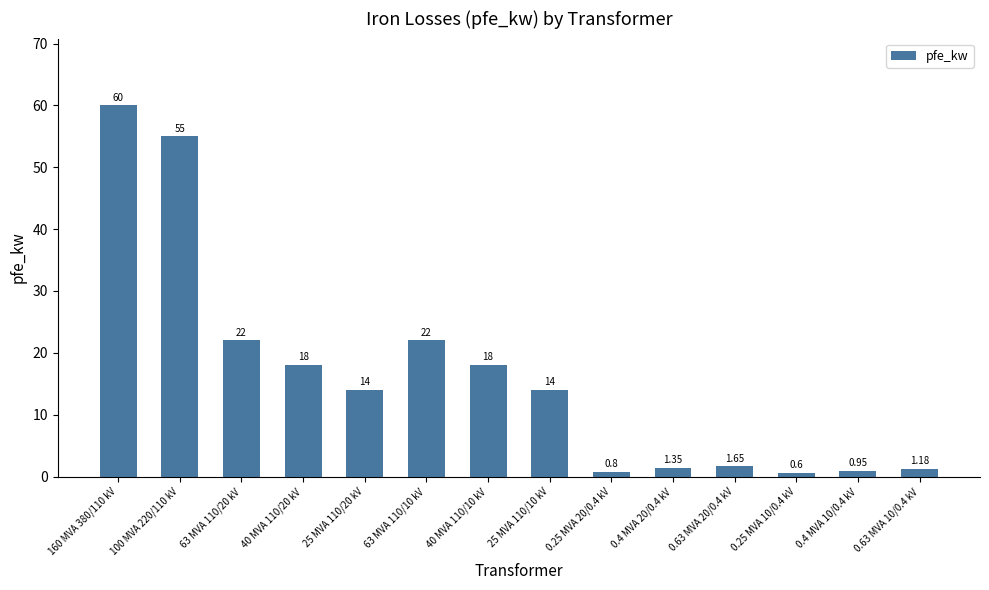

What is the change in value from 25 MVA 110/20 kV to 40 MVA 110/10 kV?

+4.0